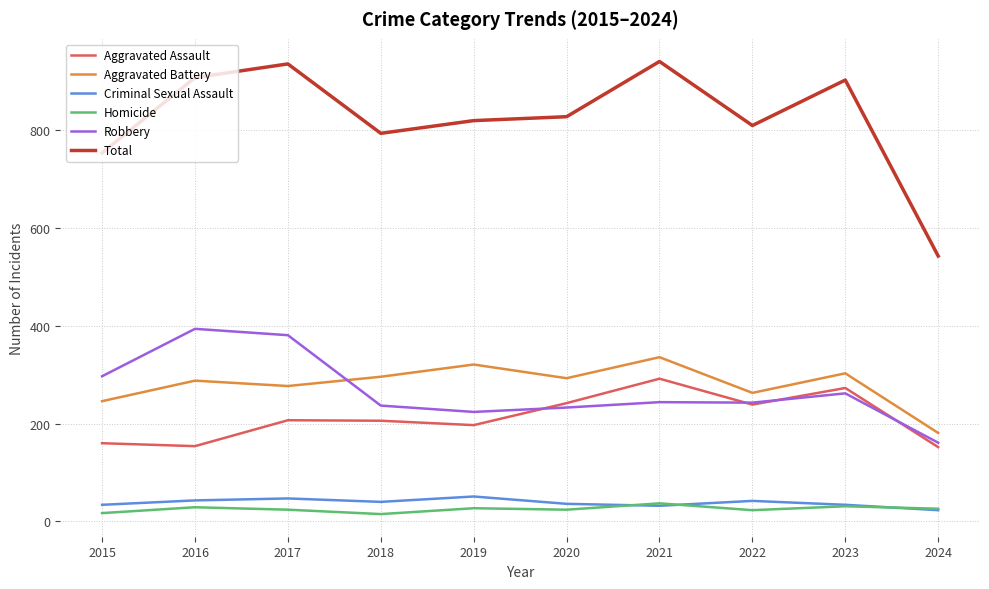

Does the chart display data point markers on the line(s)?

No